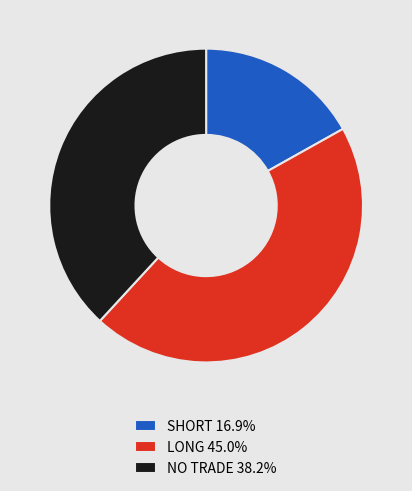

What is the largest slice in the pie chart?

LONG